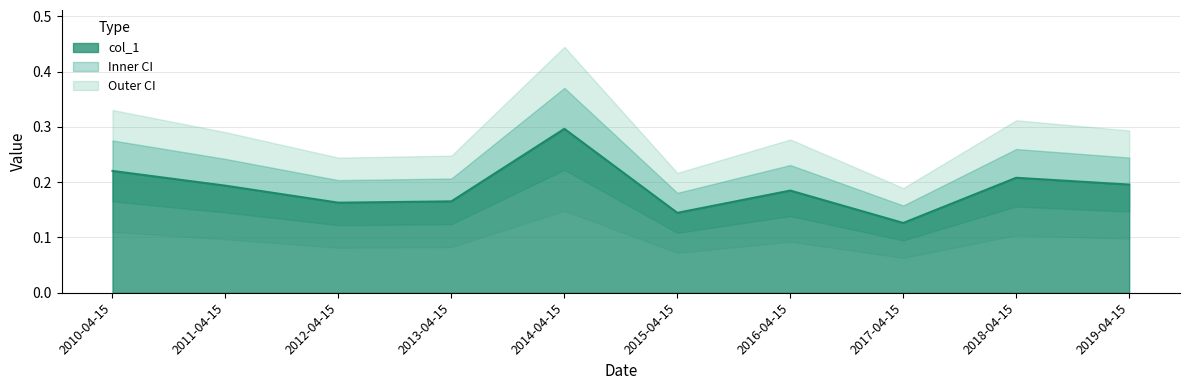

What is the average value?

0.2